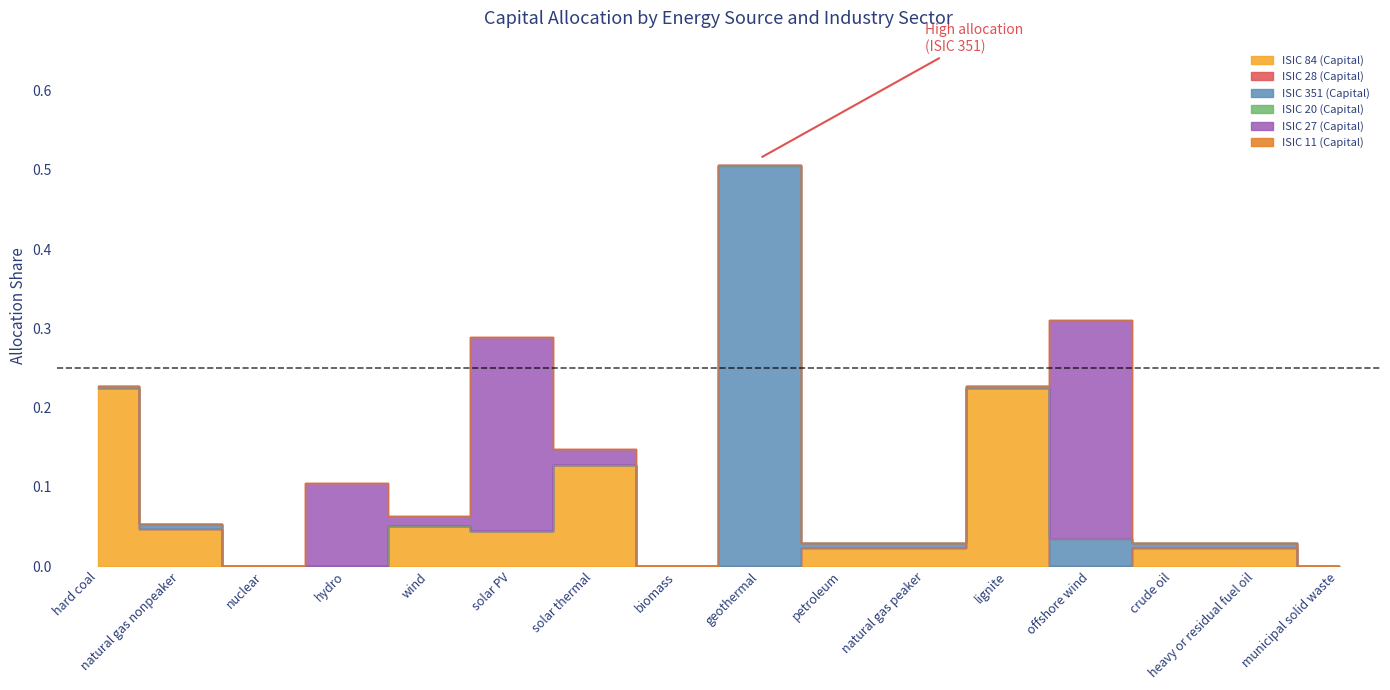

What are all the series names shown in the legend?

ISIC 84 (Capital), ISIC 28 (Capital), ISIC 351 (Capital), ISIC 20 (Capital), ISIC 27 (Capital), ISIC 11 (Capital)